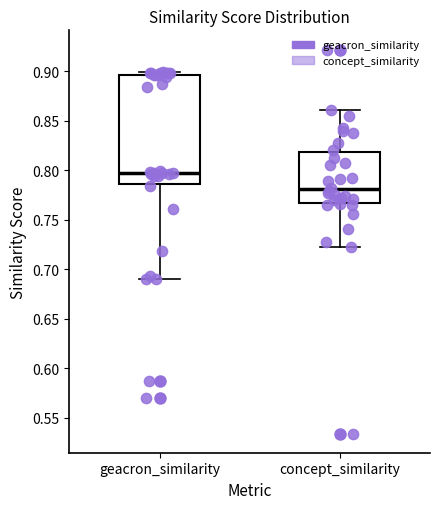

Which box is the tallest, from its lower edge to its upper edge?

geacron_similarity